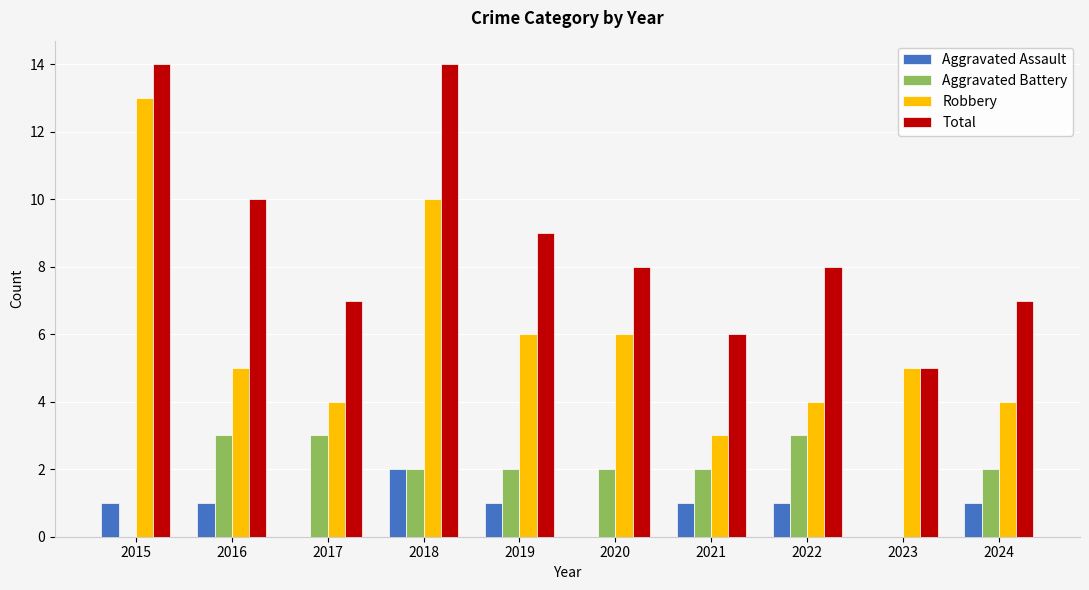

Which series changed the most between 2018 and 2019?

Total